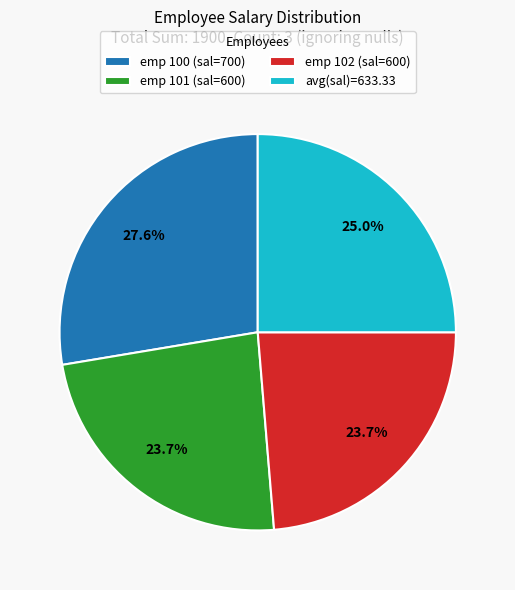

What is the largest slice in the pie chart?

emp 100 (sal=700)